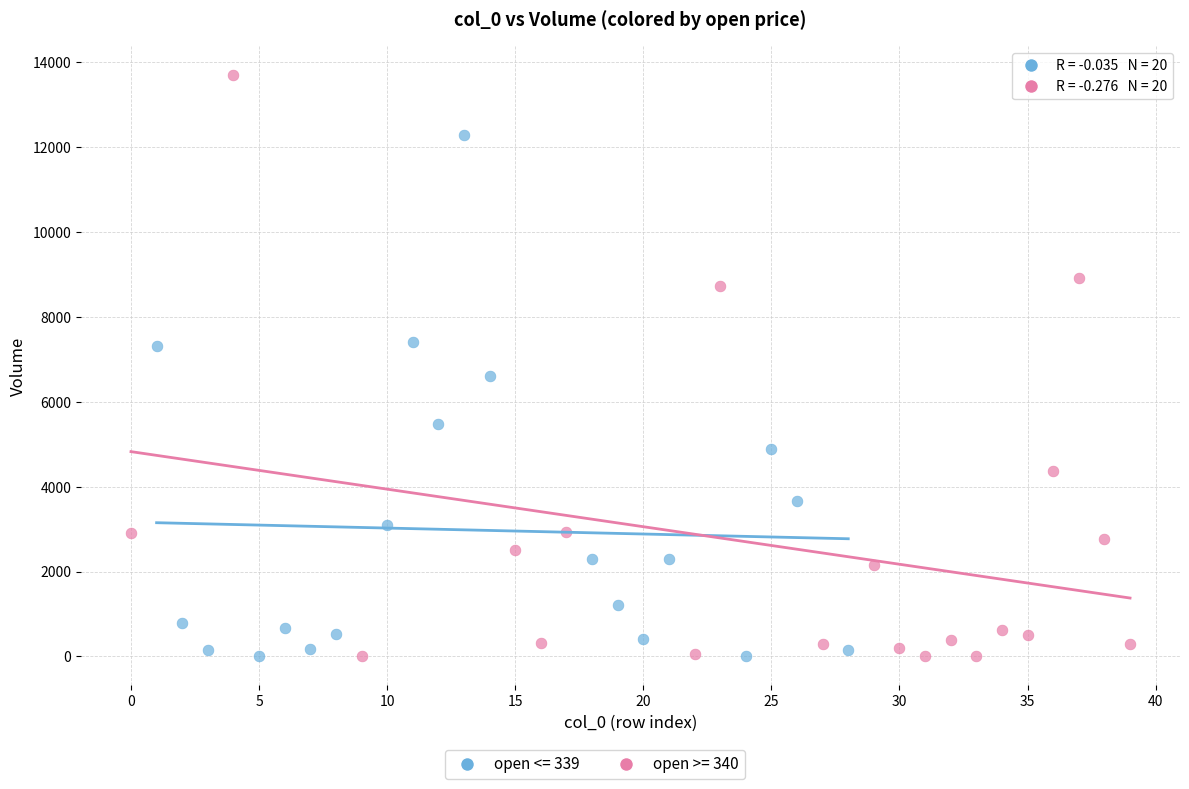

Which series reaches the maximum Y coordinate?

open >= 340